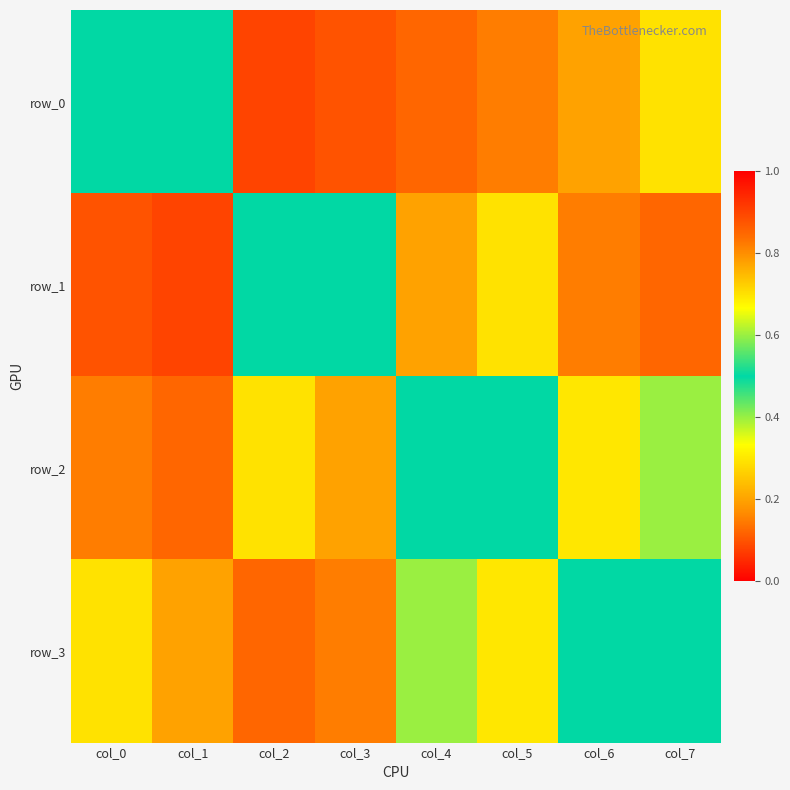

Which category has the lowest value in the row_0 series?

col_3